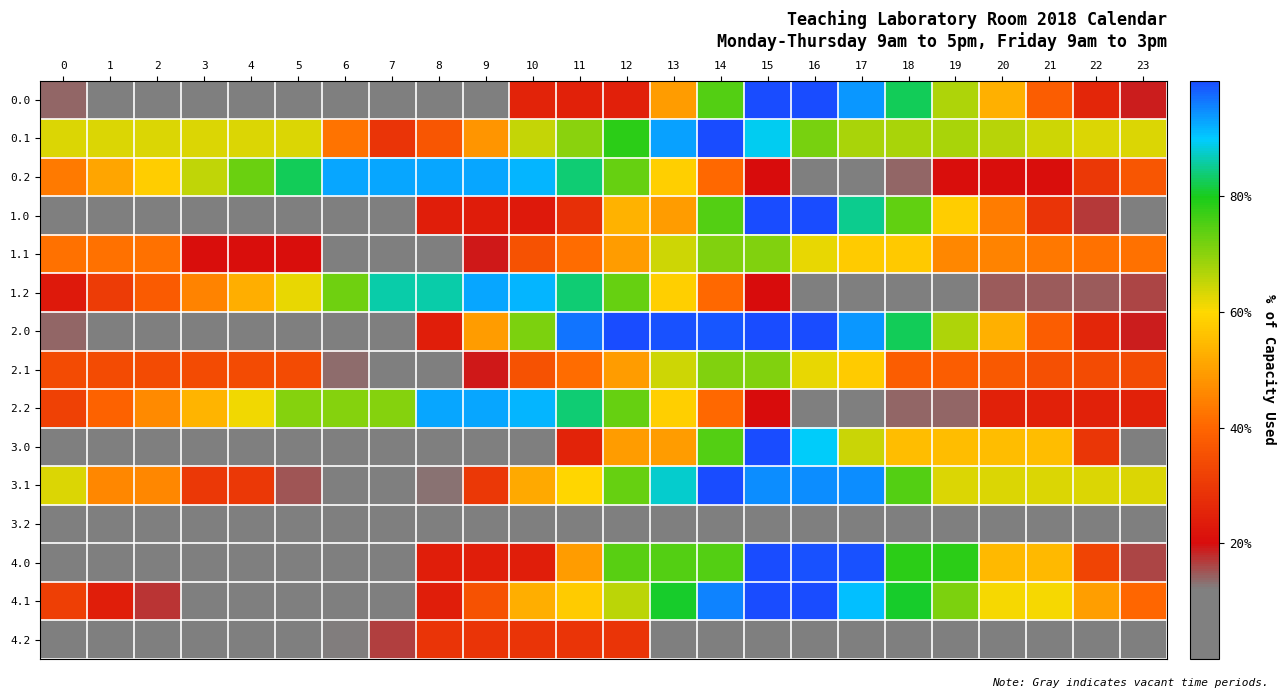

How many distinct data groups are displayed?

15